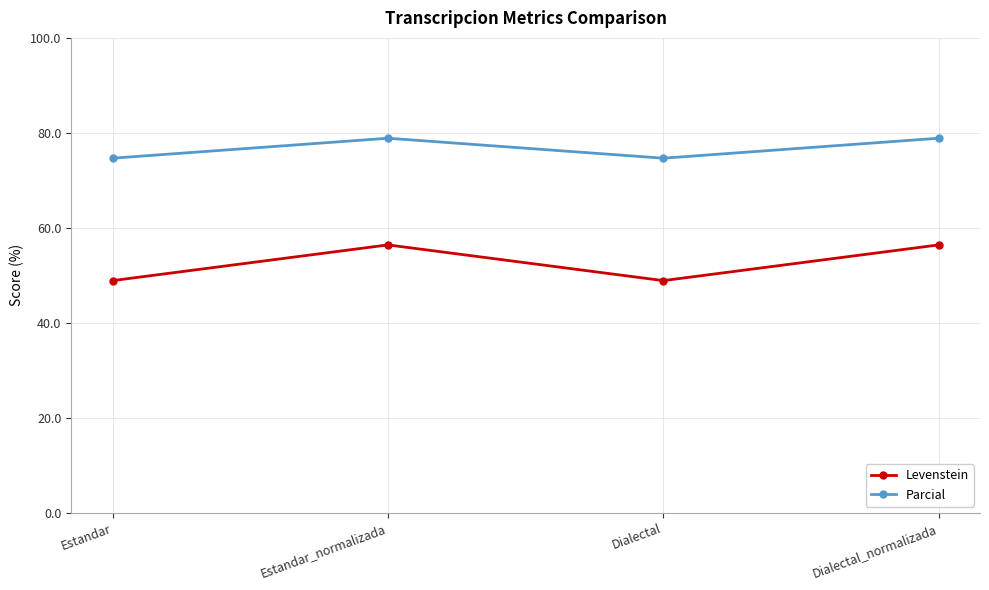

In Parcial, how many points are lower than both neighbors (excluding endpoints)?

1